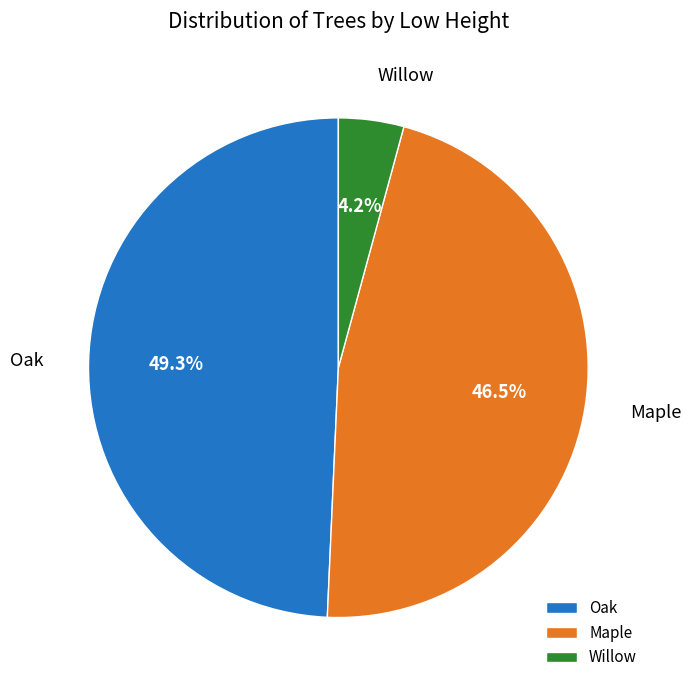

To the nearest percent, what is the difference between the largest and smallest slice percentages?

45%